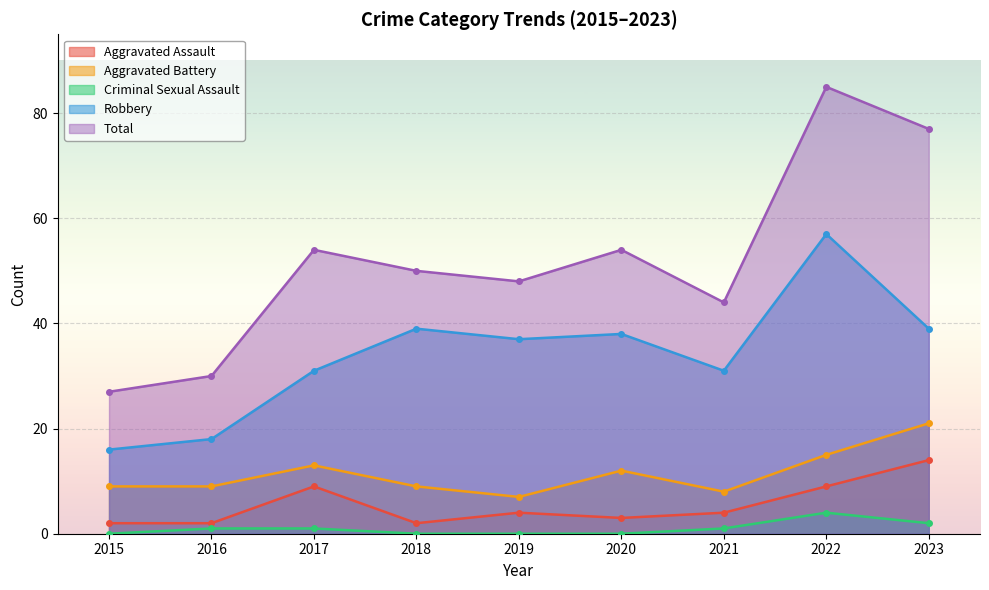

Between 2015 and 2022, which series saw the biggest shift?

Total